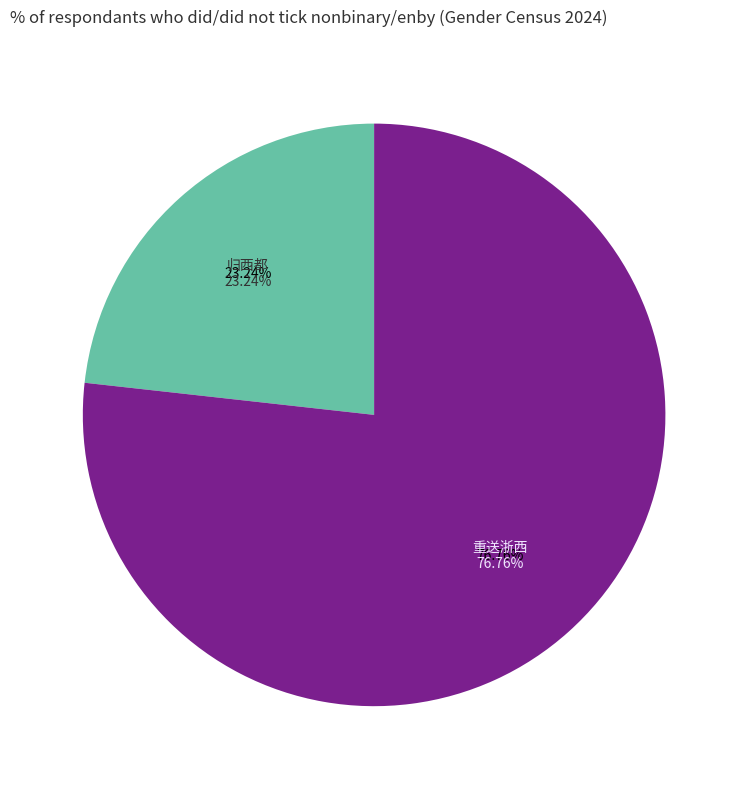

To the nearest percent, what portion does 归西都·黄钺新兼两镇雄 represent?

23%